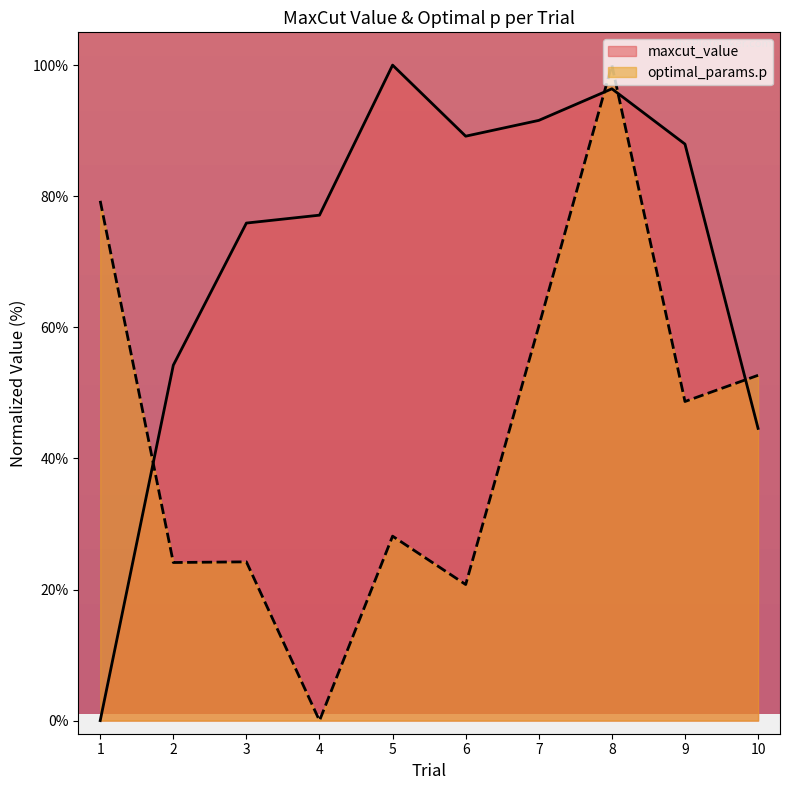

Is the value of optimal_params.p at 3 greater than the value of maxcut_value at 8?

No